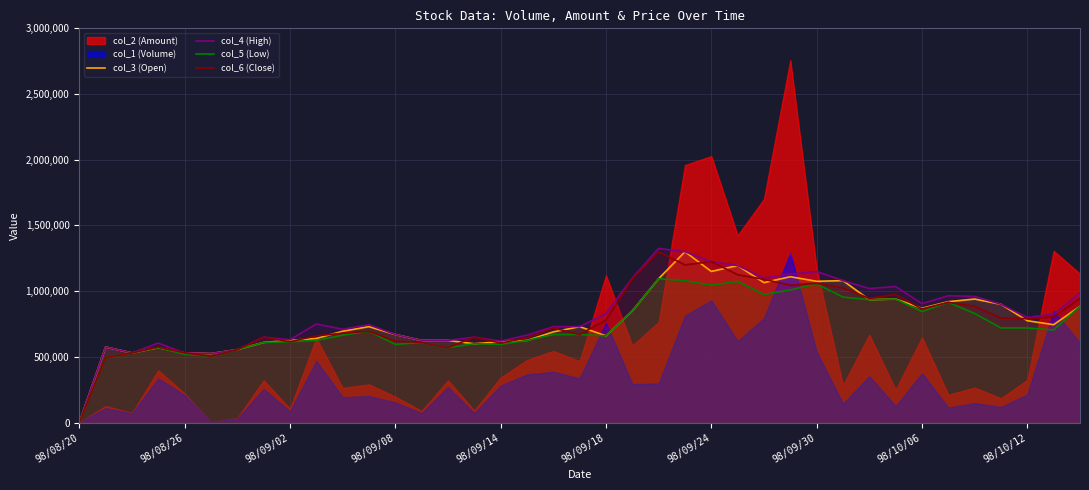

True or false: col_5 (Low) and col_6 (Close) cross at least once.

False